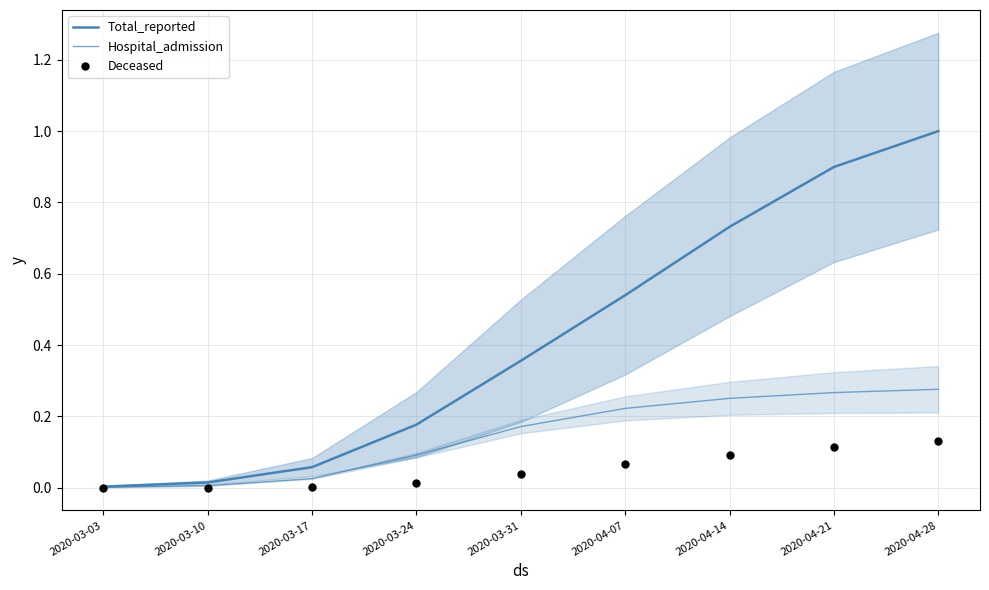

What are all the series names shown in the legend?

Total_reported, Hospital_admission, Deceased